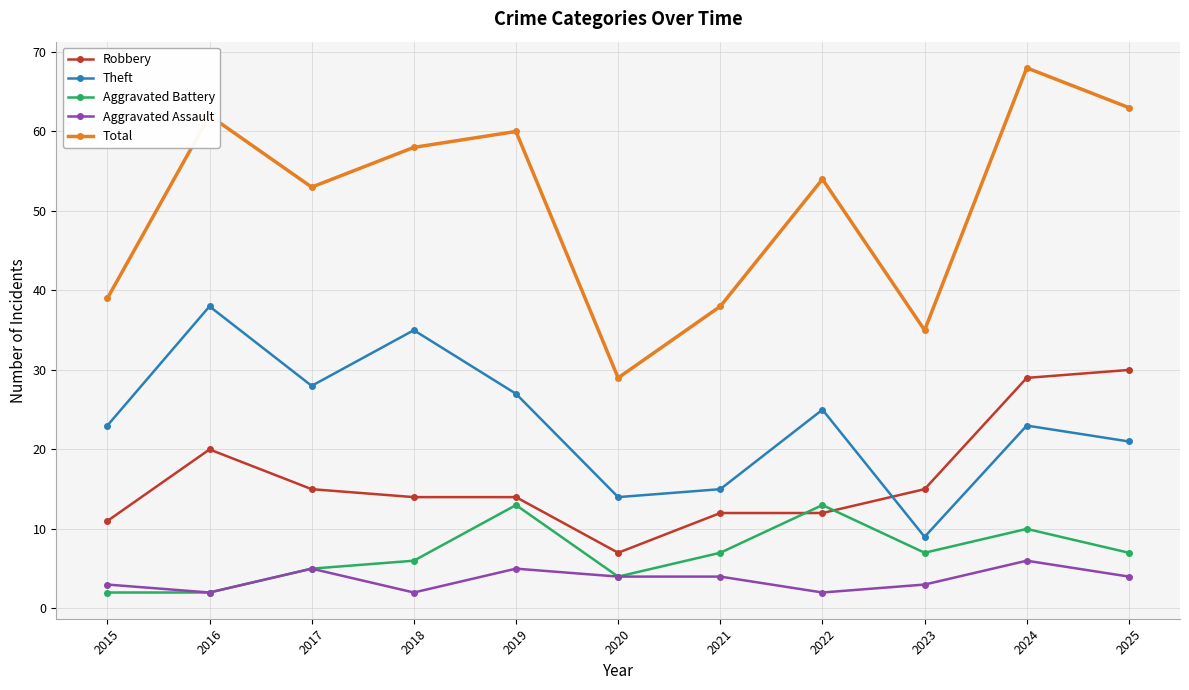

What value does the Total series have at 2021, to the nearest 10?

40